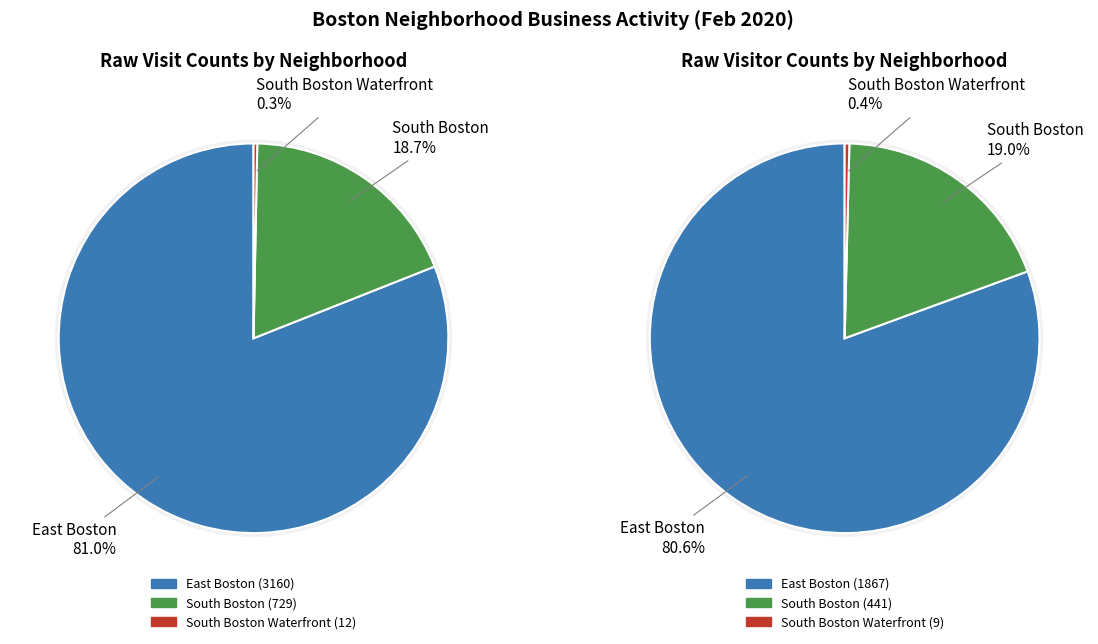

Does 25 account for over 50% of the chart?

No